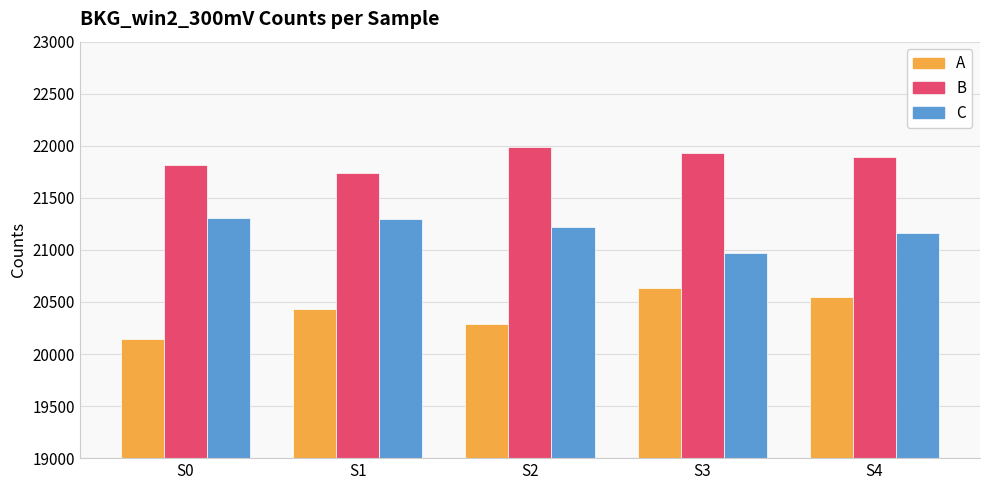

At which label does A reach its minimum?

S0